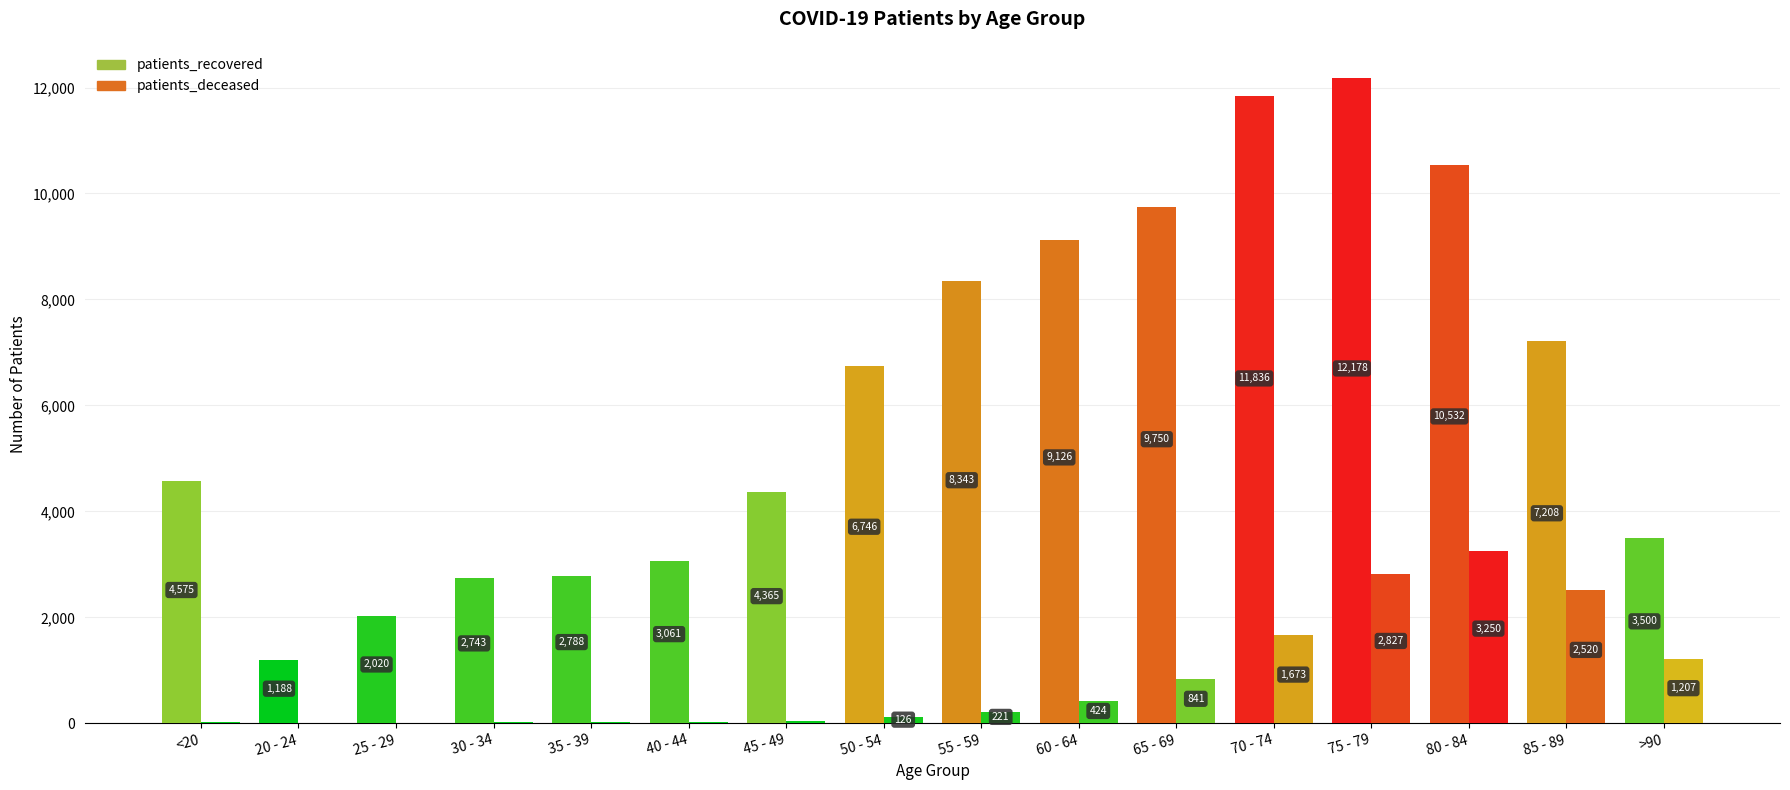

List the series in order of their peak value, highest first.

patients_recovered, patients_deceased